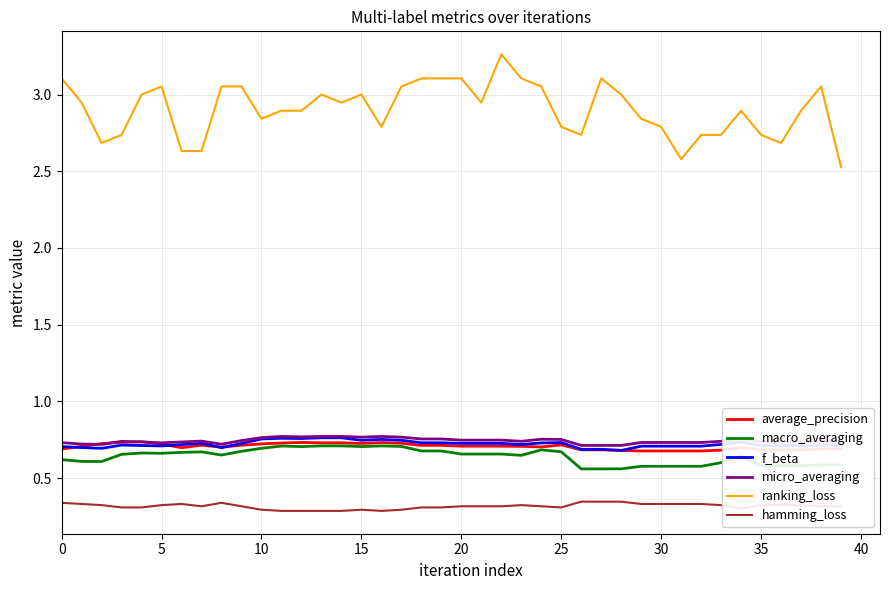

True or false: hamming_loss and average_precision cross at least once.

False